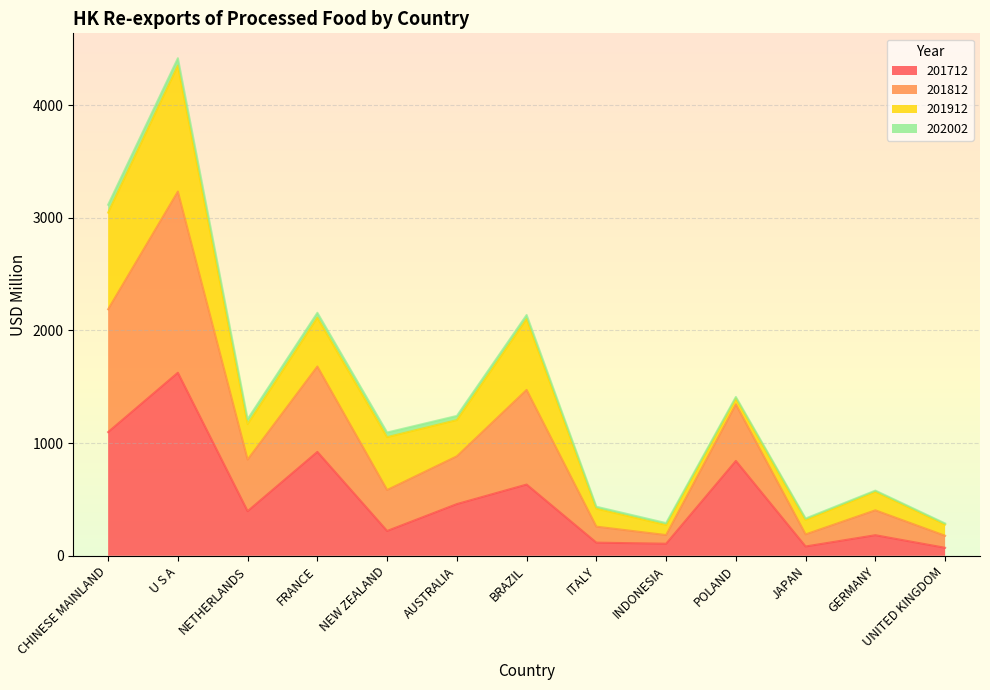

What is the label of the 7th point from the right?

BRAZIL